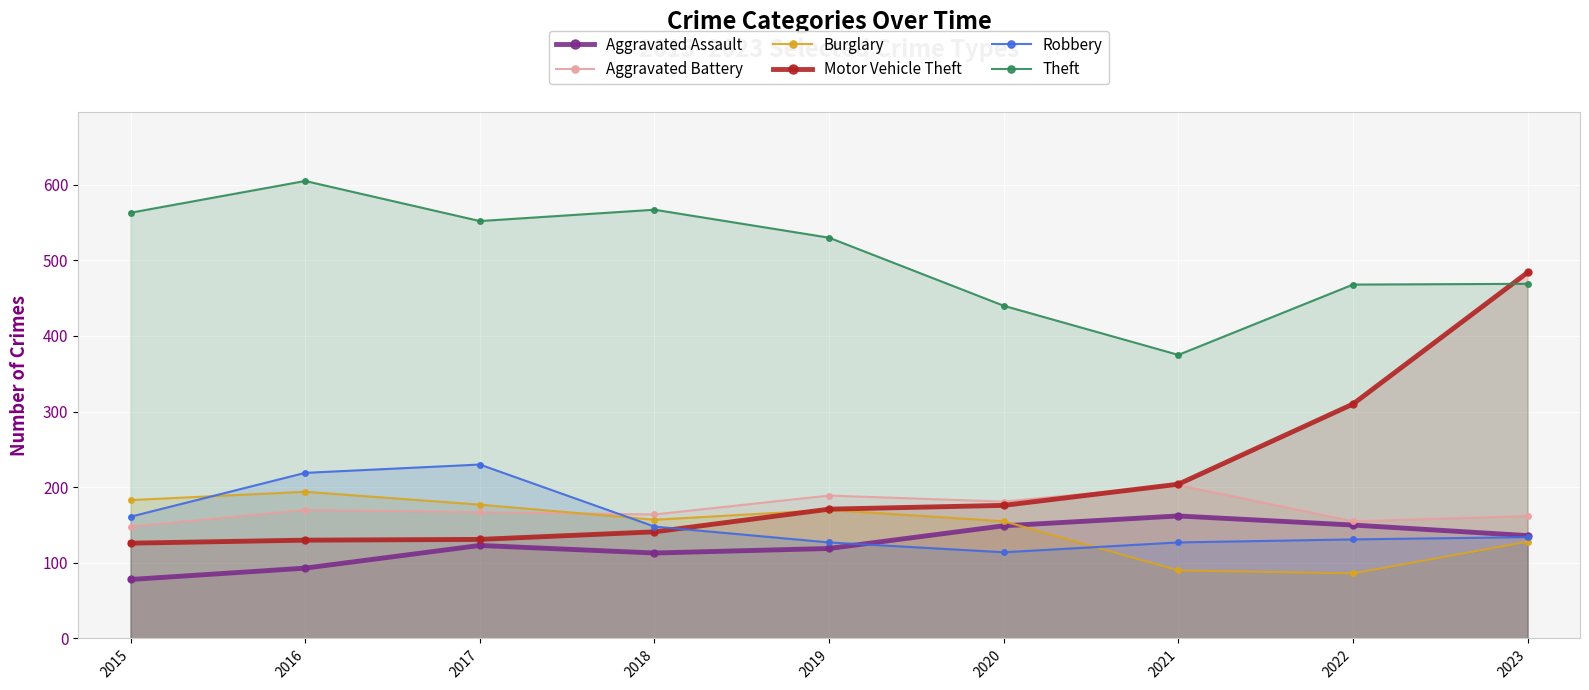

What value does the Motor Vehicle Theft series have at 2018, to the nearest 50?

150